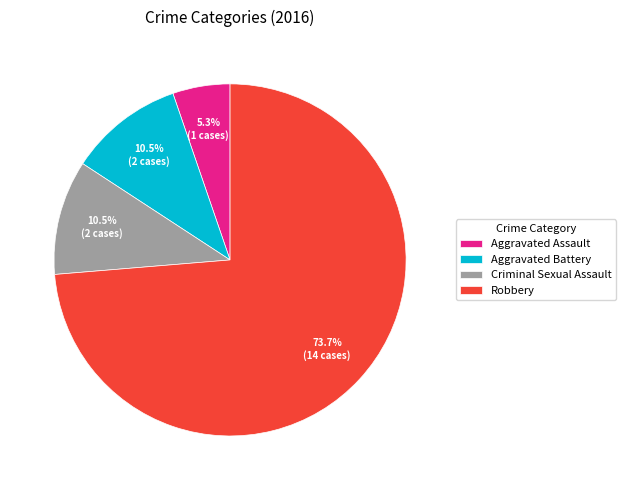

How many segments does this pie chart have?

4